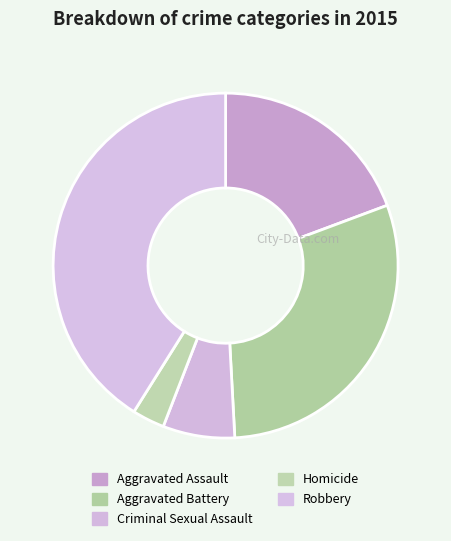

True or false: Robbery accounts for 41% of the total.

True